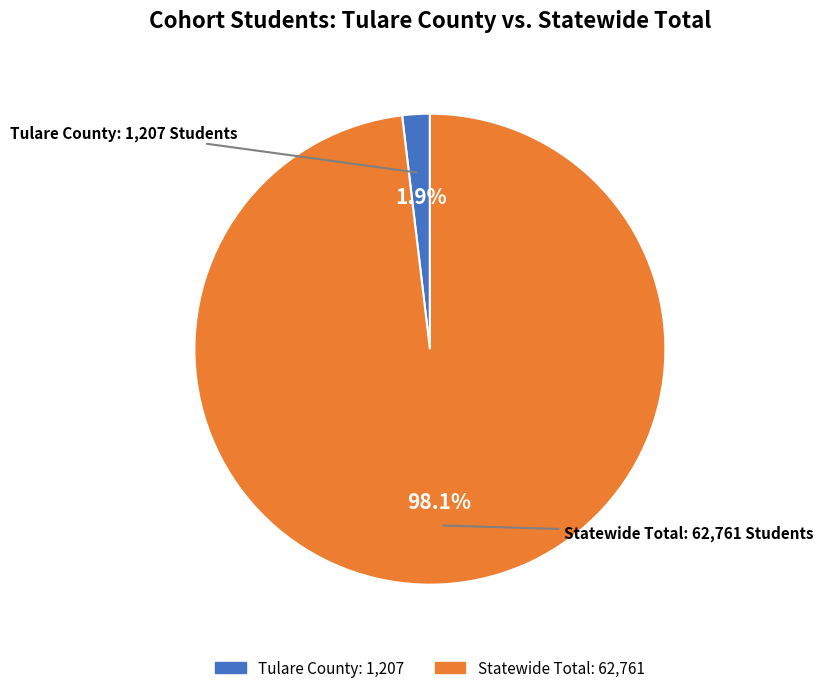

Which category has the smallest portion of the pie?

Tulare County